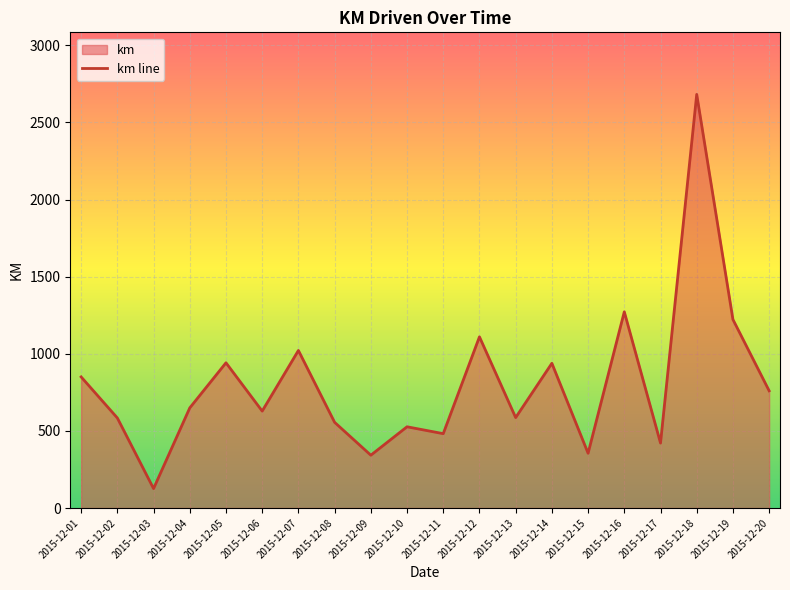

What is the greatest value displayed?

2682.1